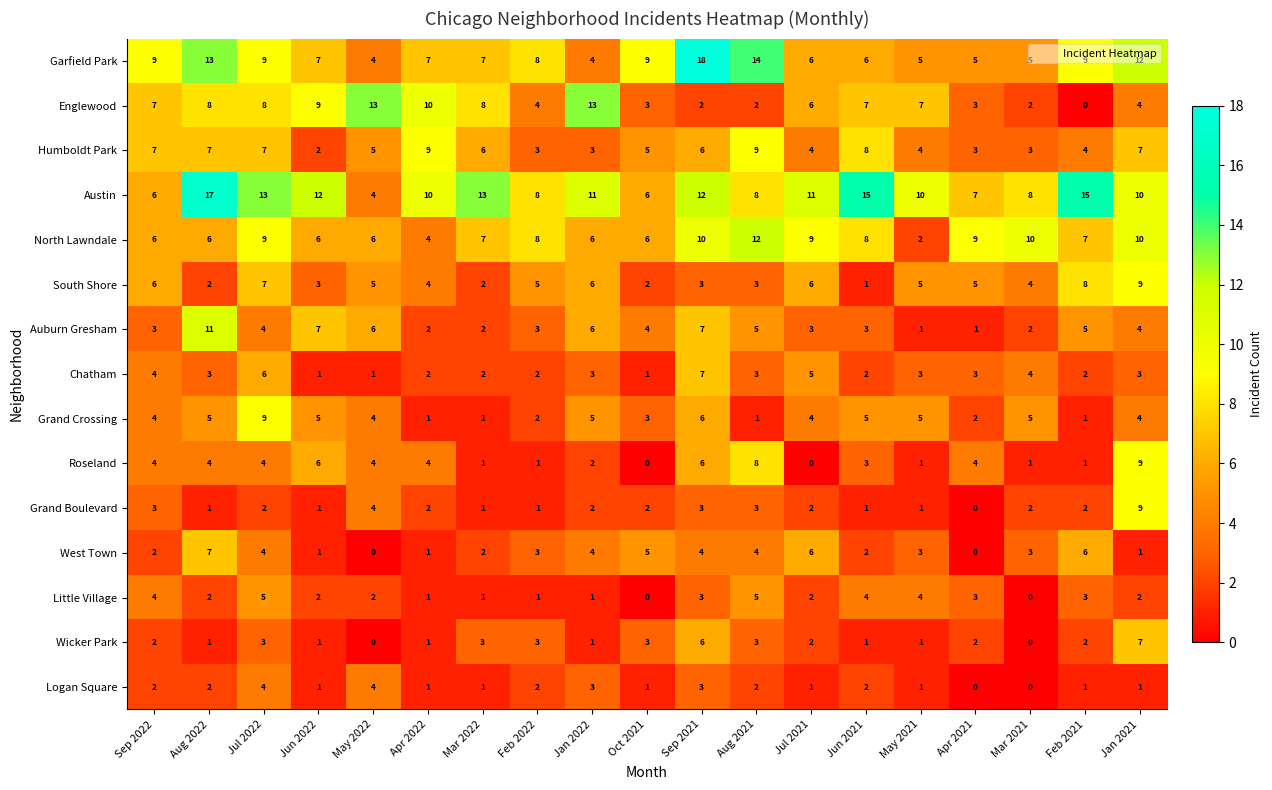

Which series has the widest spread of values?

Garfield Park